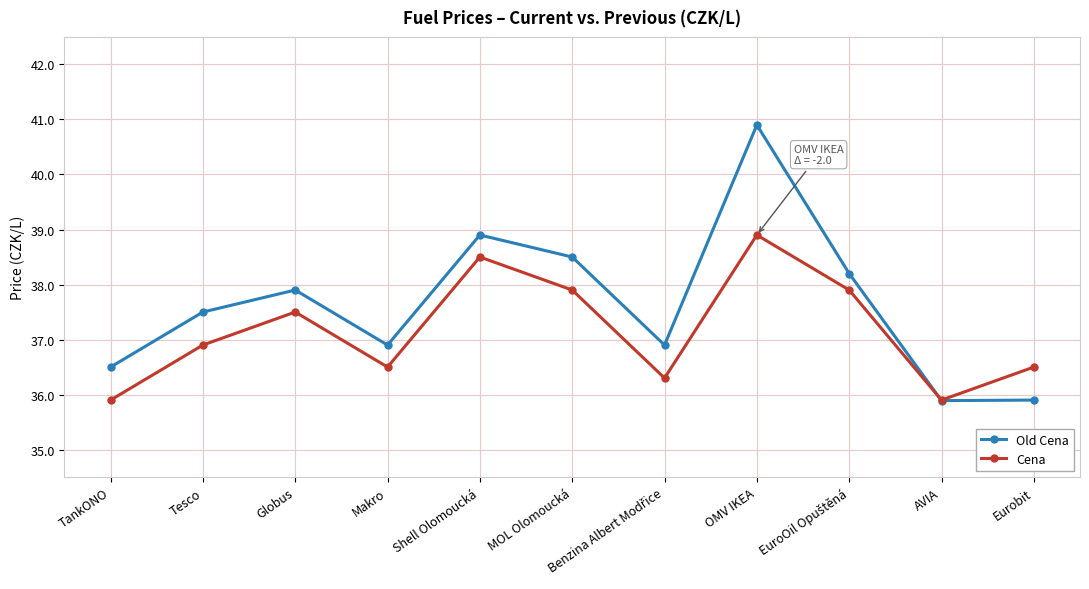

Reading right to left, extract all data points from this chart.

Old Cena: 35.9	35.9	38.2	40.9	36.9	38.5	38.9	36.9	37.9	37.5	36.5
Cena: 36.5	35.9	37.9	38.9	36.3	37.9	38.5	36.5	37.5	36.9	35.9